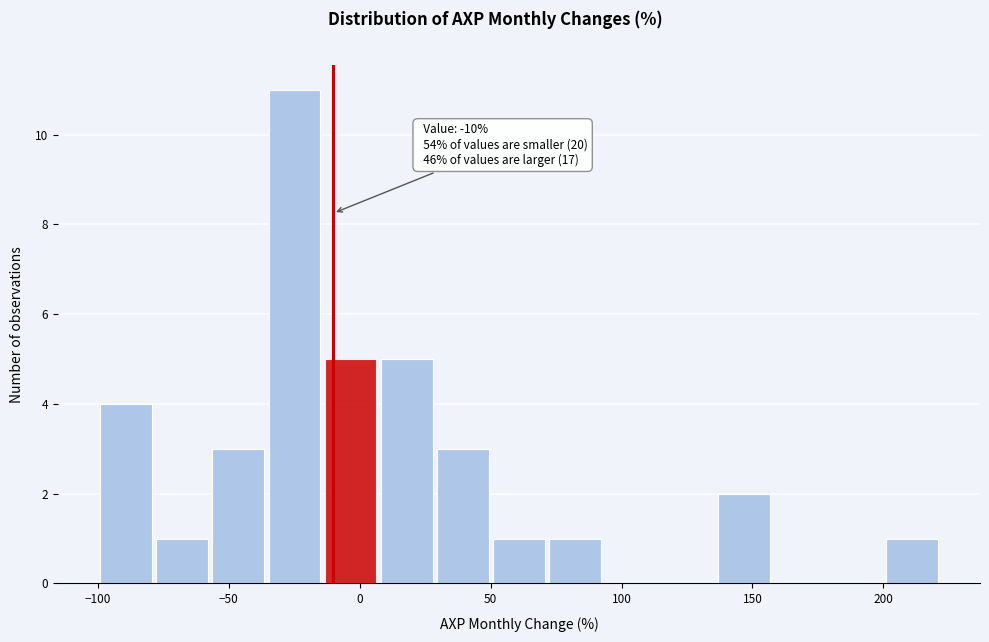

Which range on the x-axis has the tallest bar?

-35 to -15